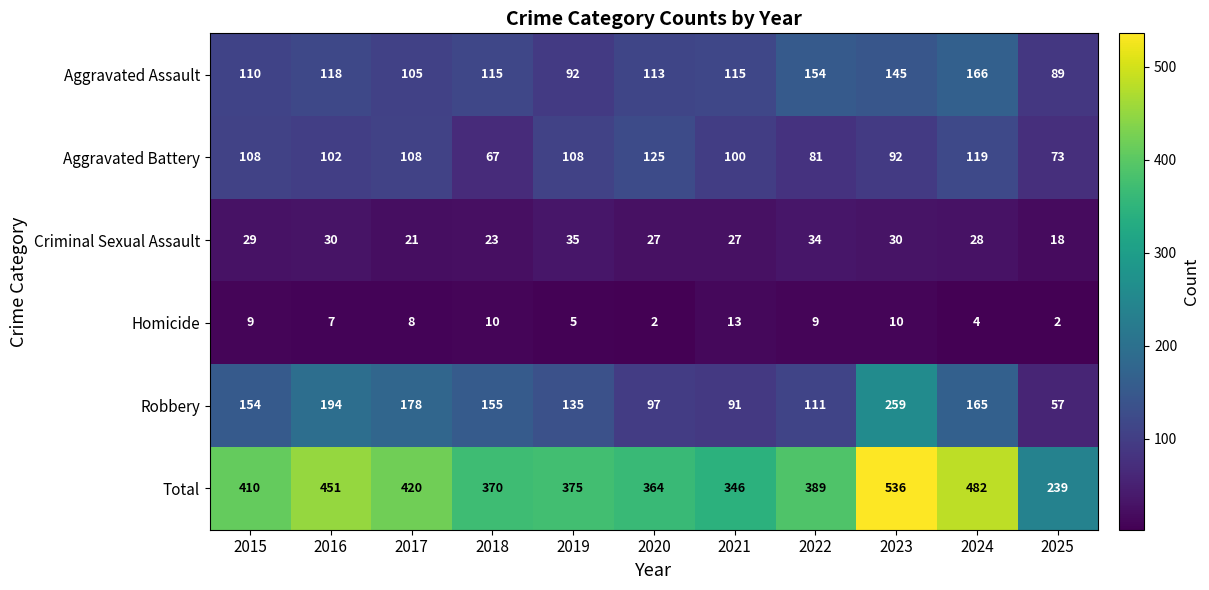

How many data points does each series have?

11